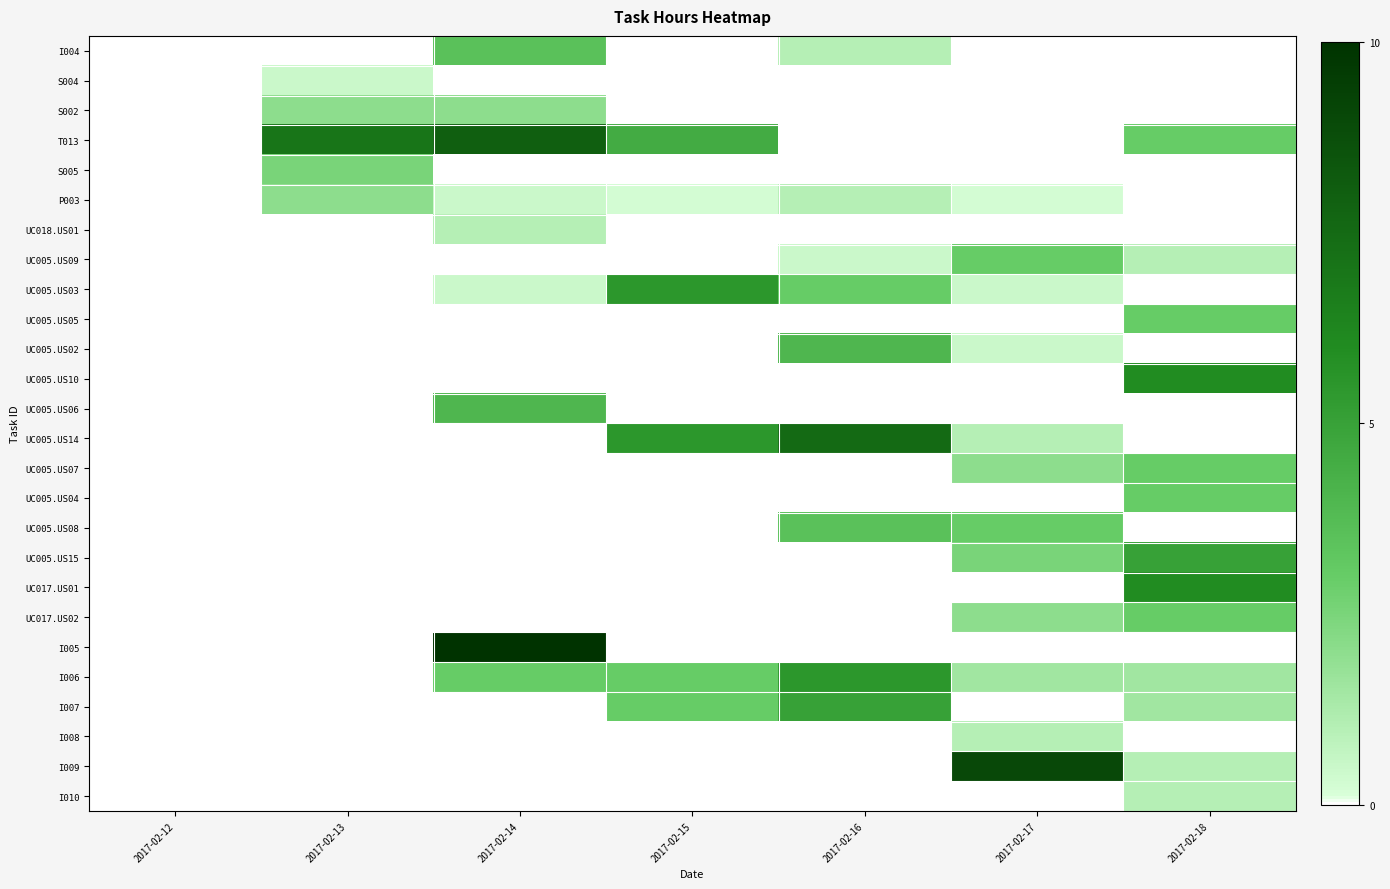

Count the number of categories in the chart.

7